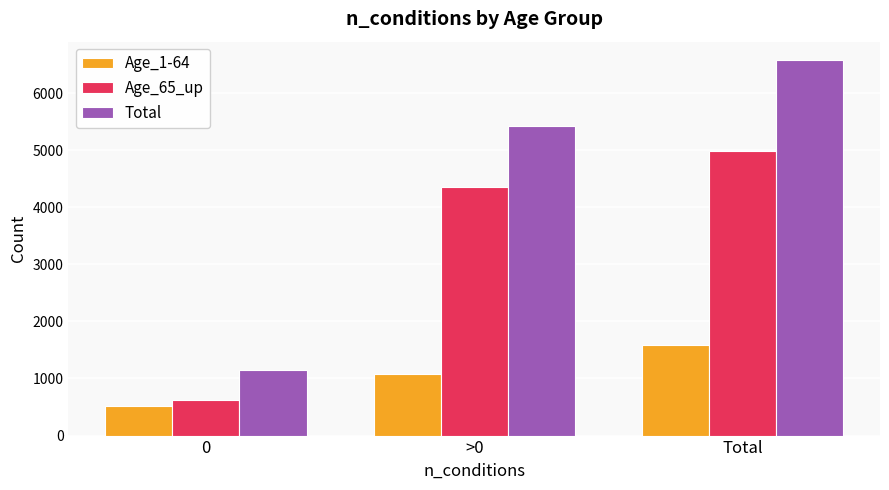

How many series are shown in this chart?

3